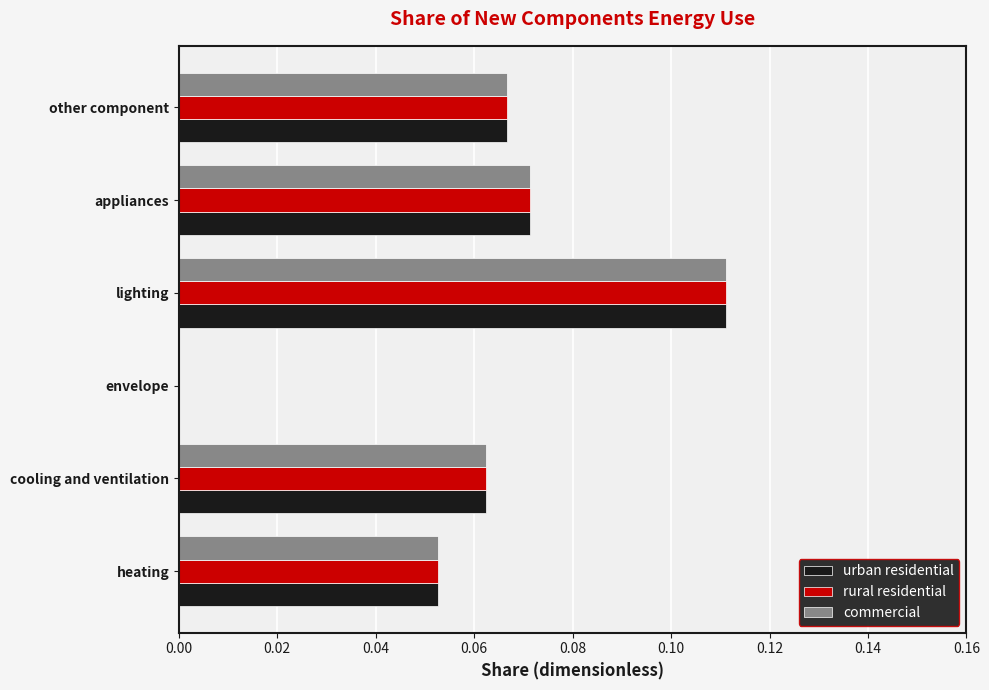

What is the sum of all rural residential values?

0.4